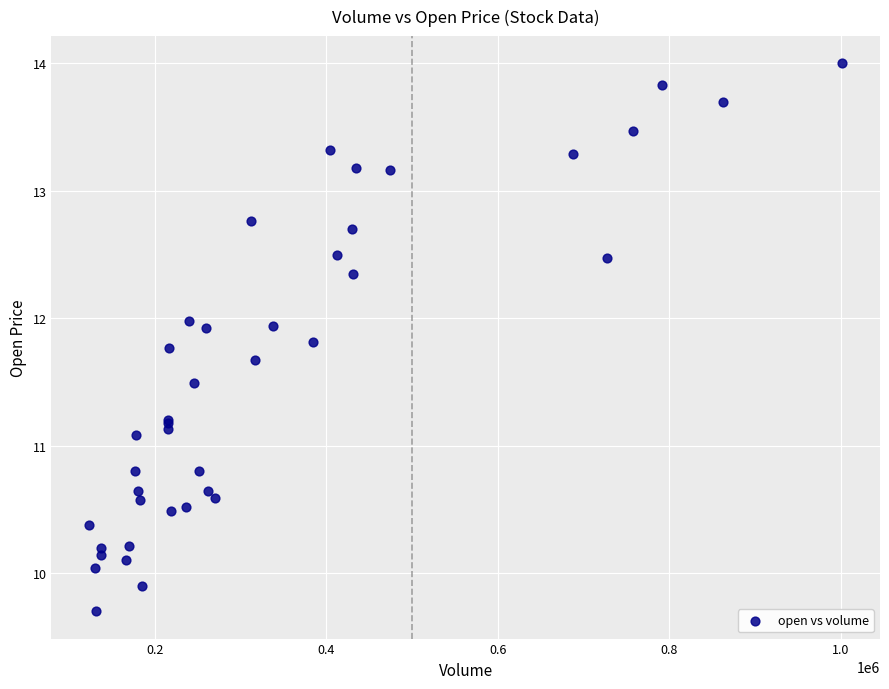

What Y value in the scatter plot is closest to 11?

11.1